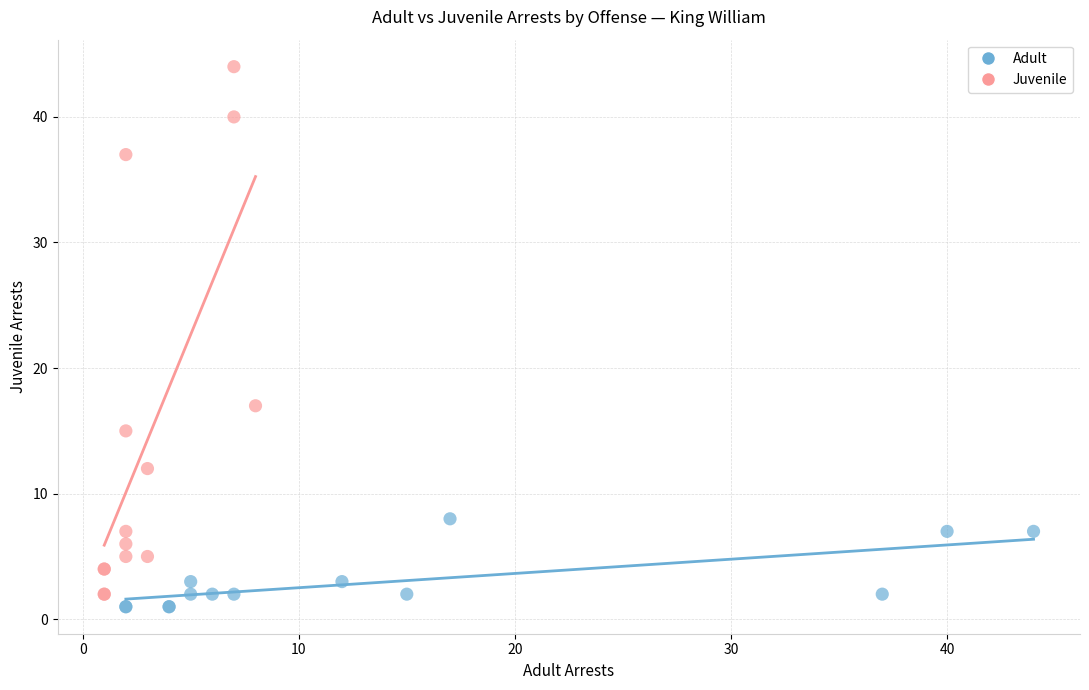

Which series contains the highest Y value?

Juvenile